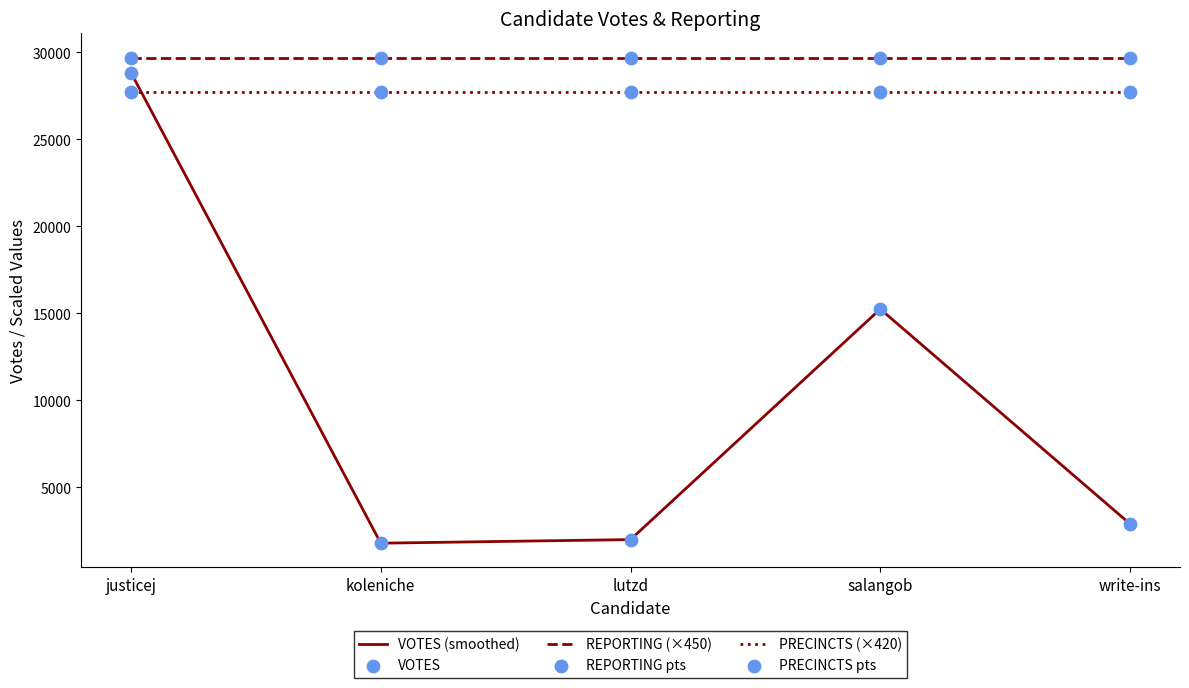

True or false: VOTES (smoothed) and REPORTING (×450) intersect in this chart.

False